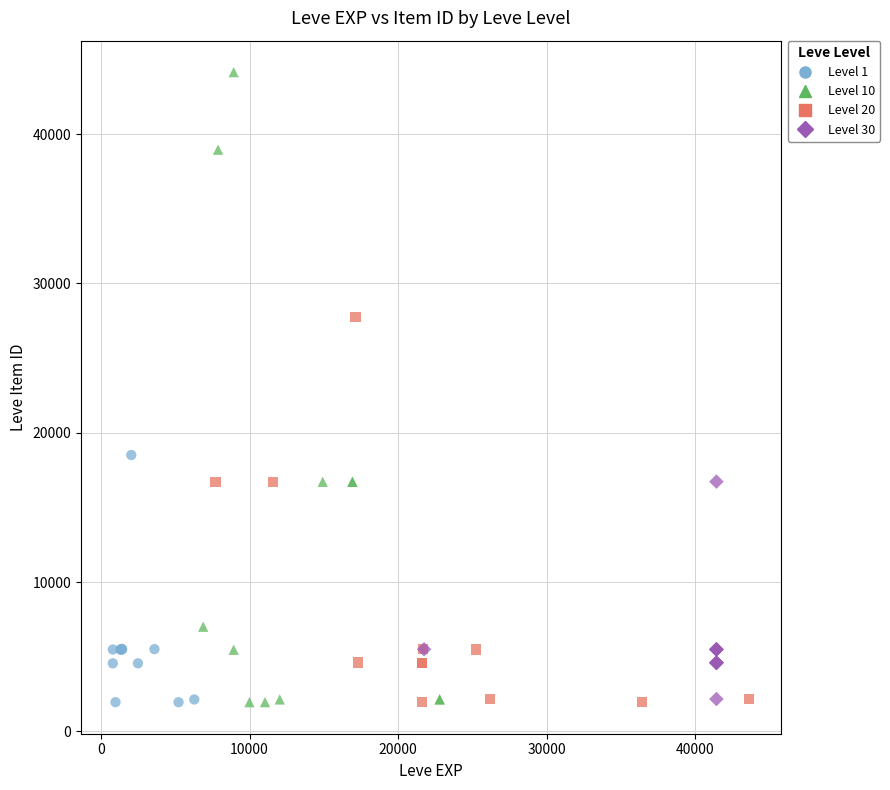

What are all the series names shown in the legend?

Level 1, Level 10, Level 20, Level 30